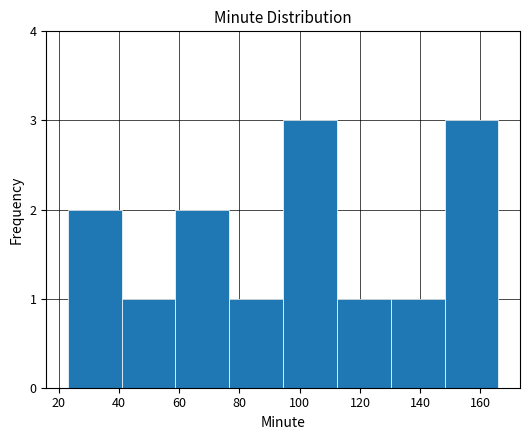

Reading left to right, transcribe this chart: for each bar, give the range it covers on the x-axis and its height. Neither the bar edges nor the heights are printed on the chart, so give them approximately, as read against the axes.

24 to 40: 2
40 to 58: 1
58 to 76: 2
76 to 94: 1
94 to 112: 3
112 to 130: 1
130 to 148: 1
148 to 166: 3